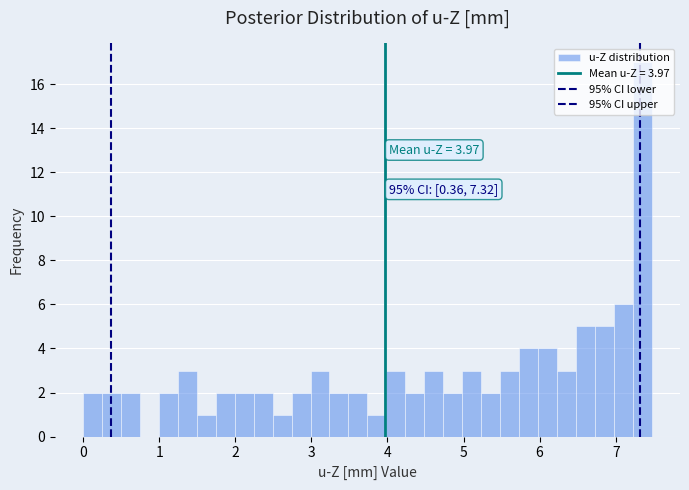

Read against the x-axis, roughly where is the centre of the tallest bar?

7.3